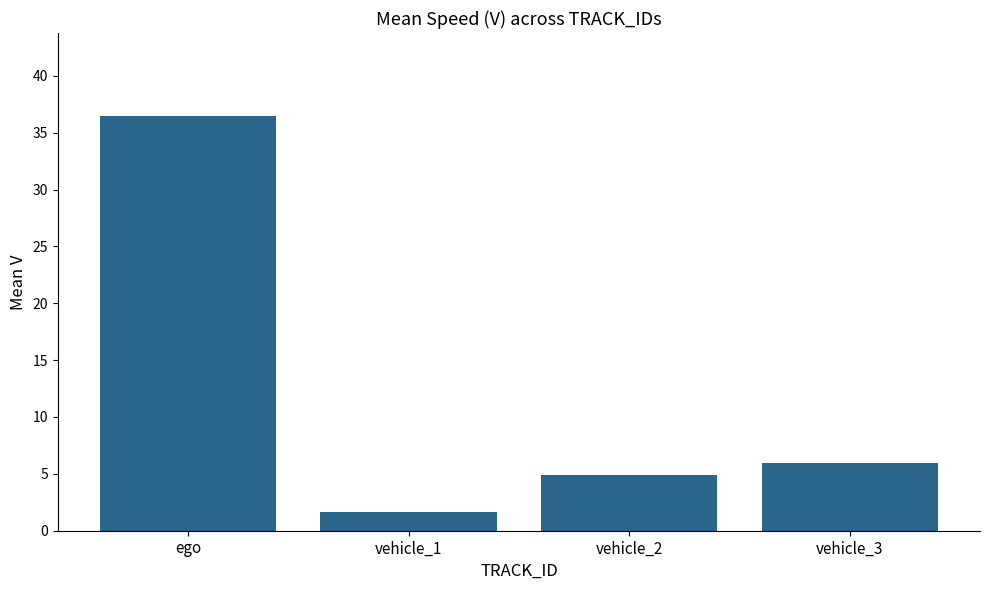

What is the sum of the values at ego and vehicle_1?

38.1